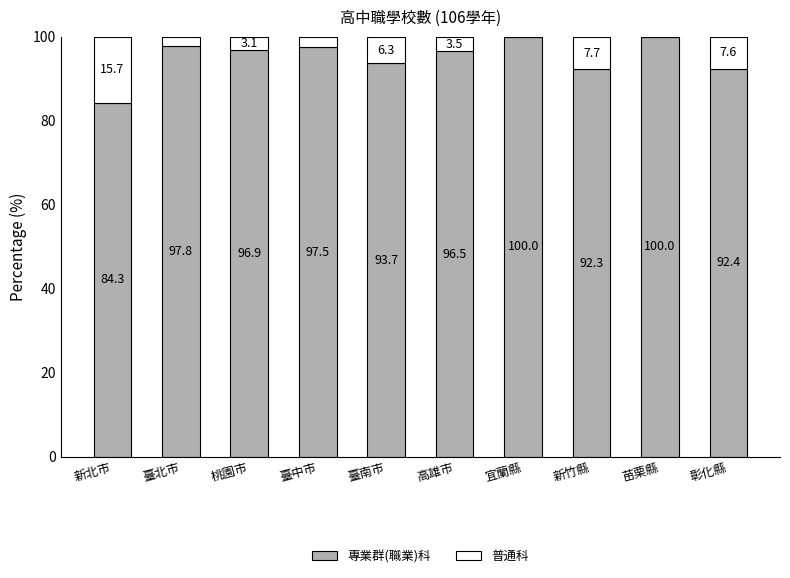

Reading left to right, transcribe the values for 專業群(職業)科.

新北市=84.3	臺北市=97.8	桃園市=96.9	臺中市=97.5	臺南市=93.7	高雄市=96.5	宜蘭縣=100.0	新竹縣=92.3	苗栗縣=100.0	彰化縣=92.4